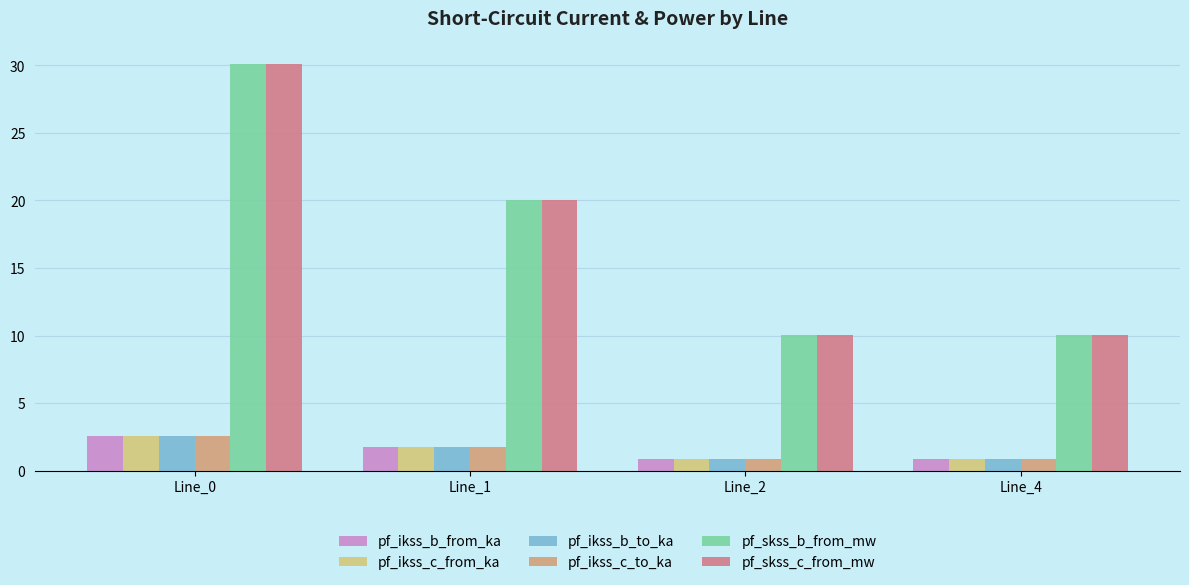

What is the maximum value shown in the chart?

30.1